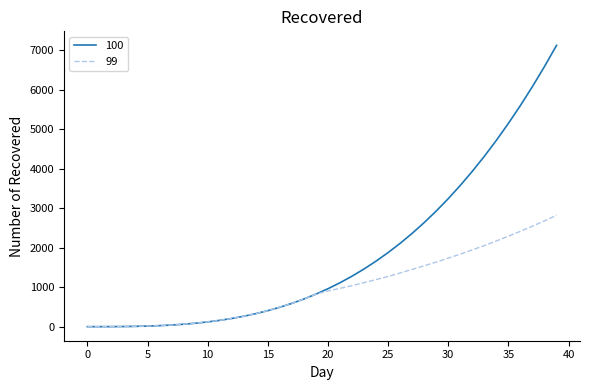

Does the chart have visible grid lines?

No